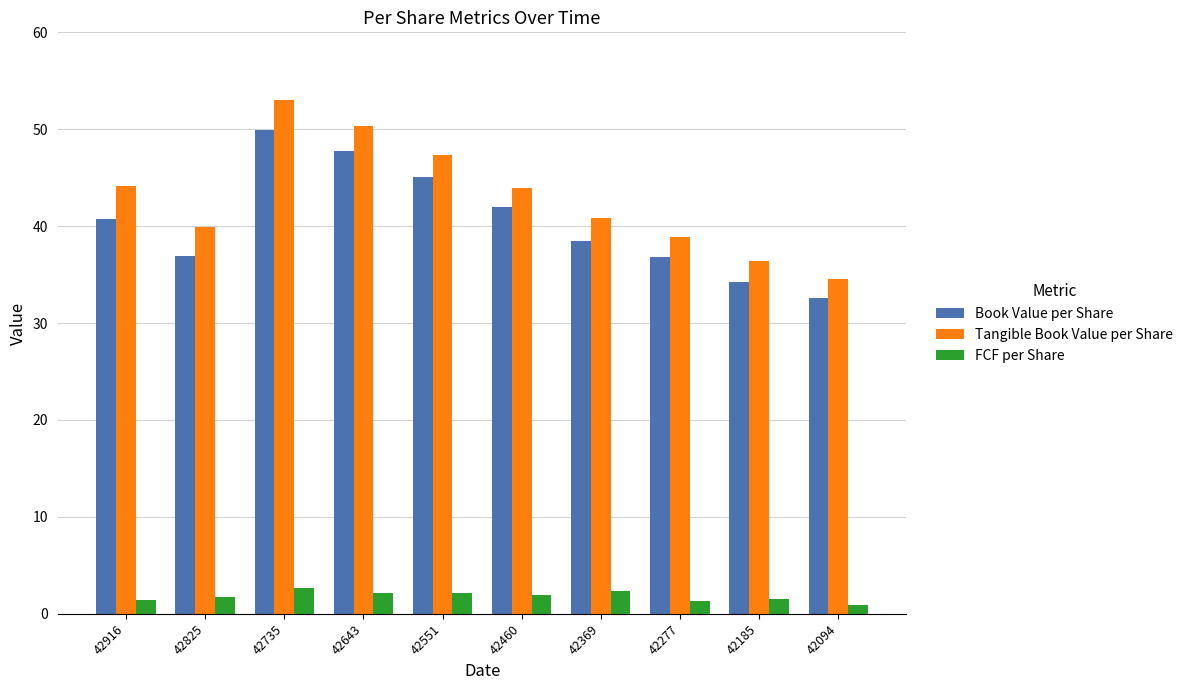

What is the value of the Book Value per Share bar at the 5th from the left?

45.1